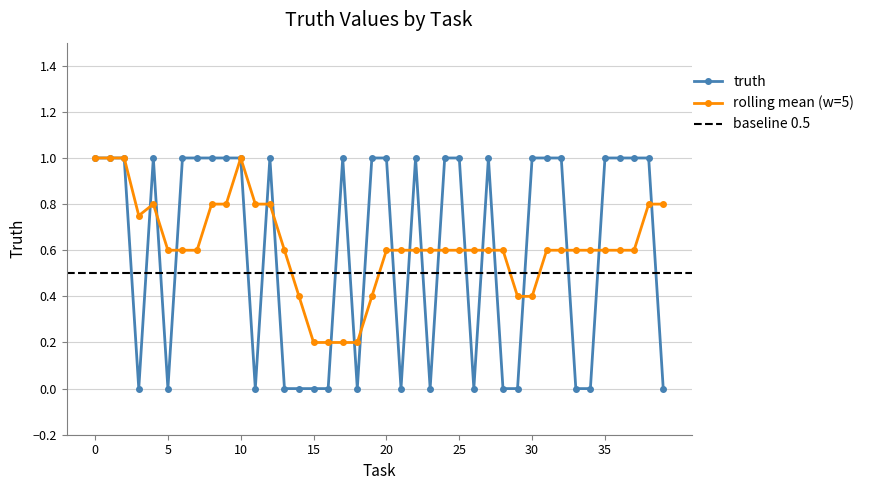

How many values in the truth series are below 1?

16